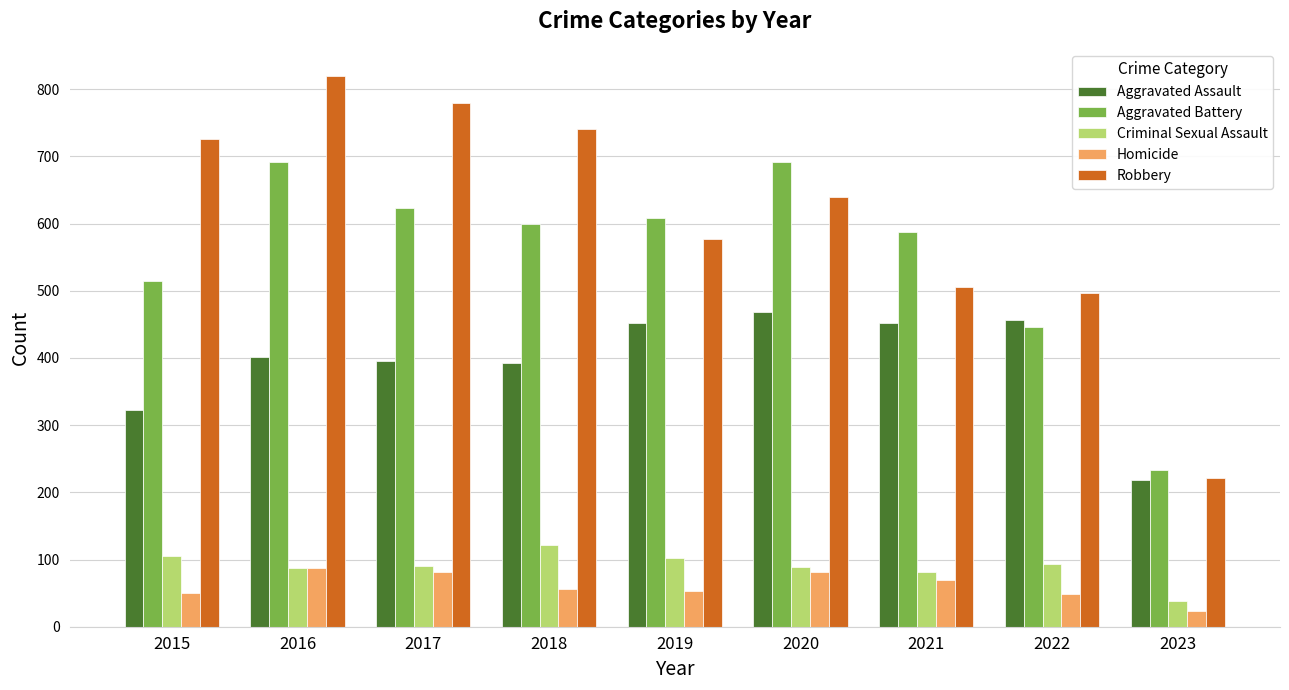

List the series in order of their peak value, lowest first.

Homicide, Criminal Sexual Assault, Aggravated Assault, Aggravated Battery, Robbery